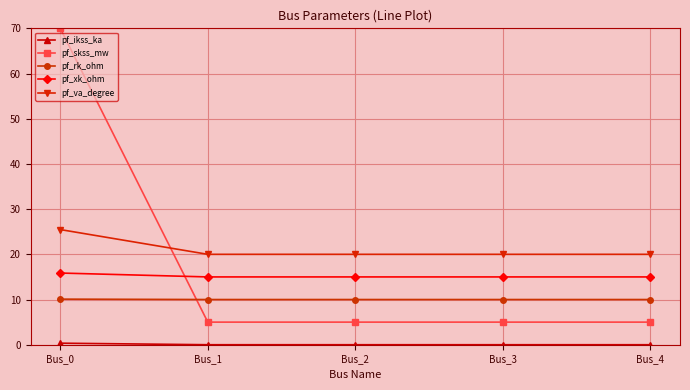

True or false: pf_skss_mw has a value of 5.0 at Bus_2.

True